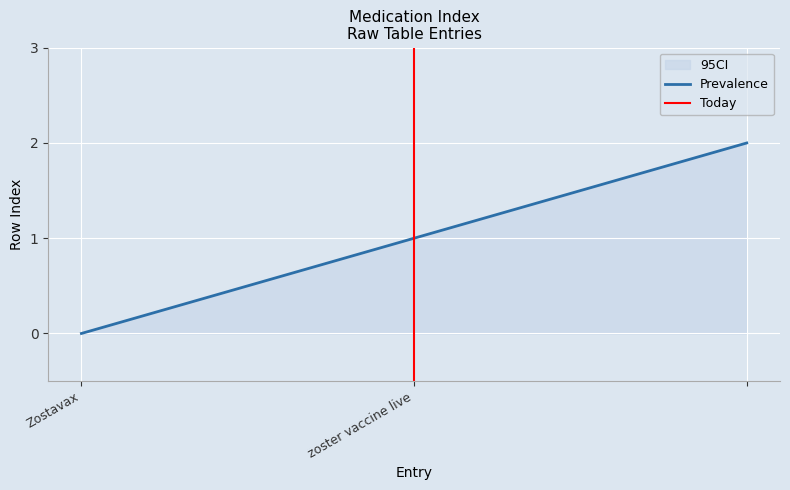

At how many categories does at least one series exceed 0?

2